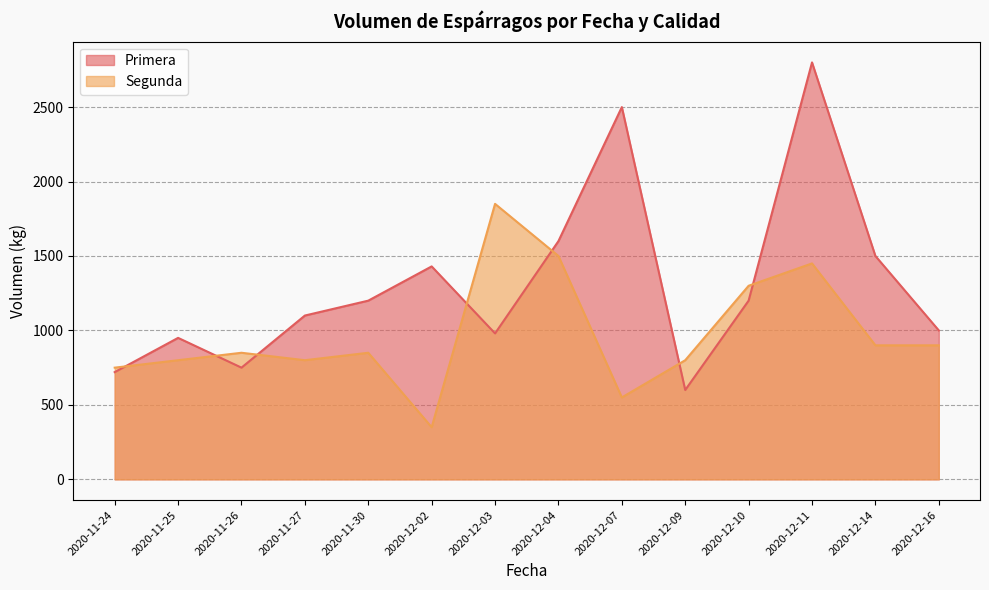

How many intersections are there between Primera and Segunda?

7